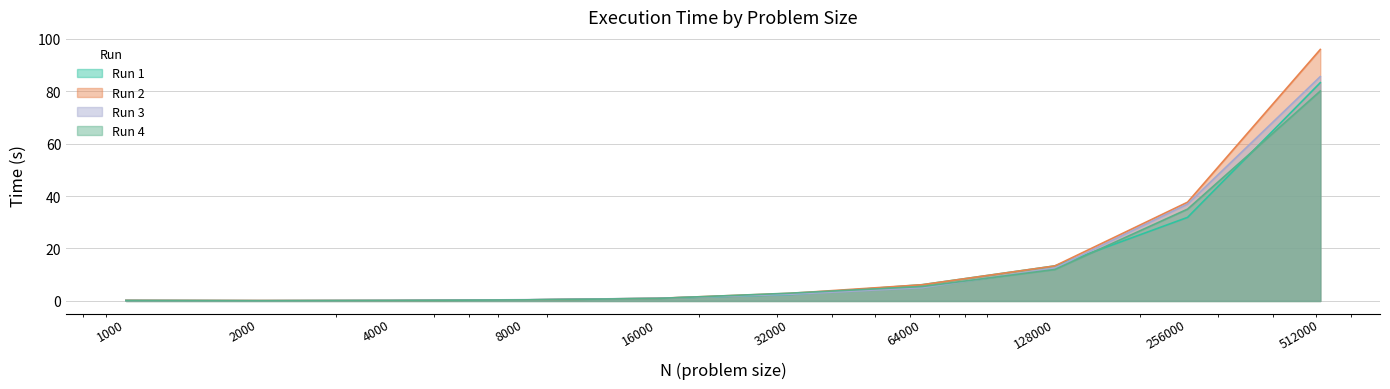

What is the average value of the Run 1 series?

13.9